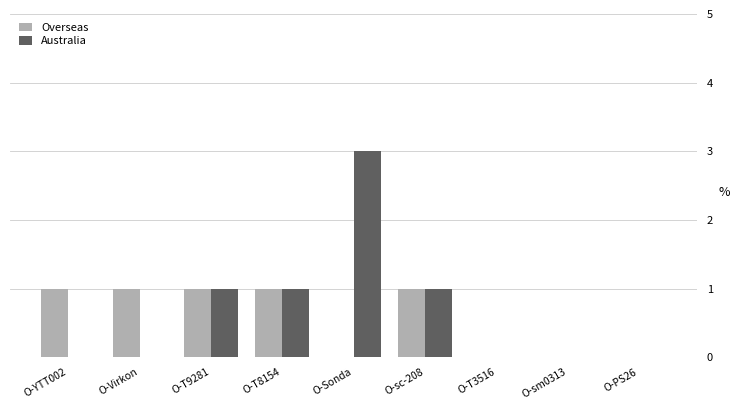

True or false: Overseas has a value of -1 at O-Sonda.

False